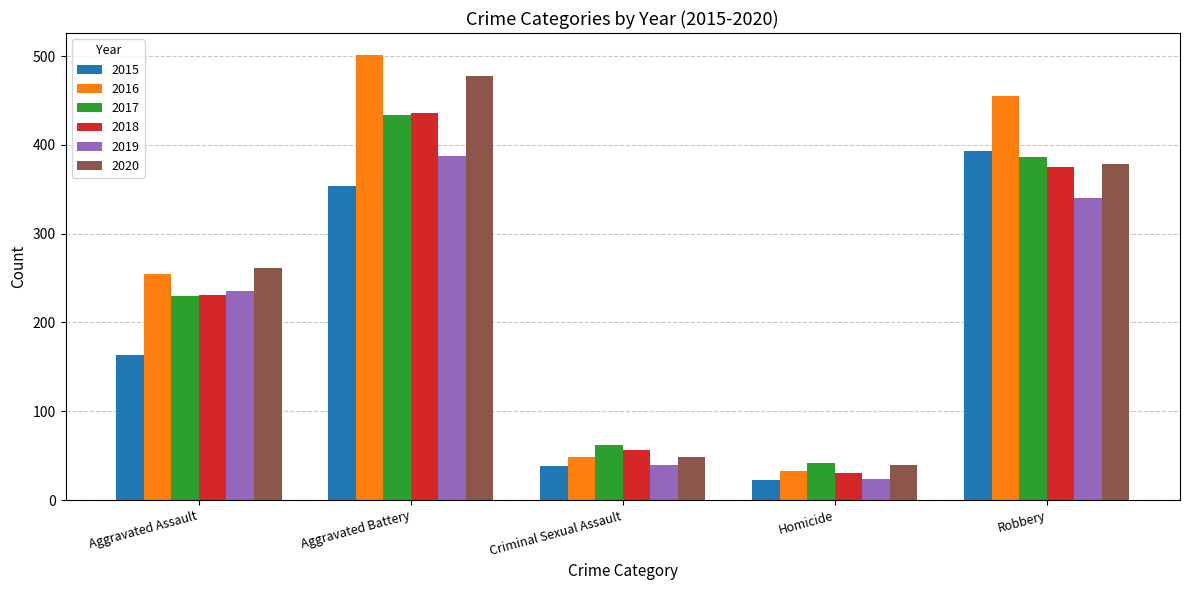

Does the chart contain stacked bars?

No